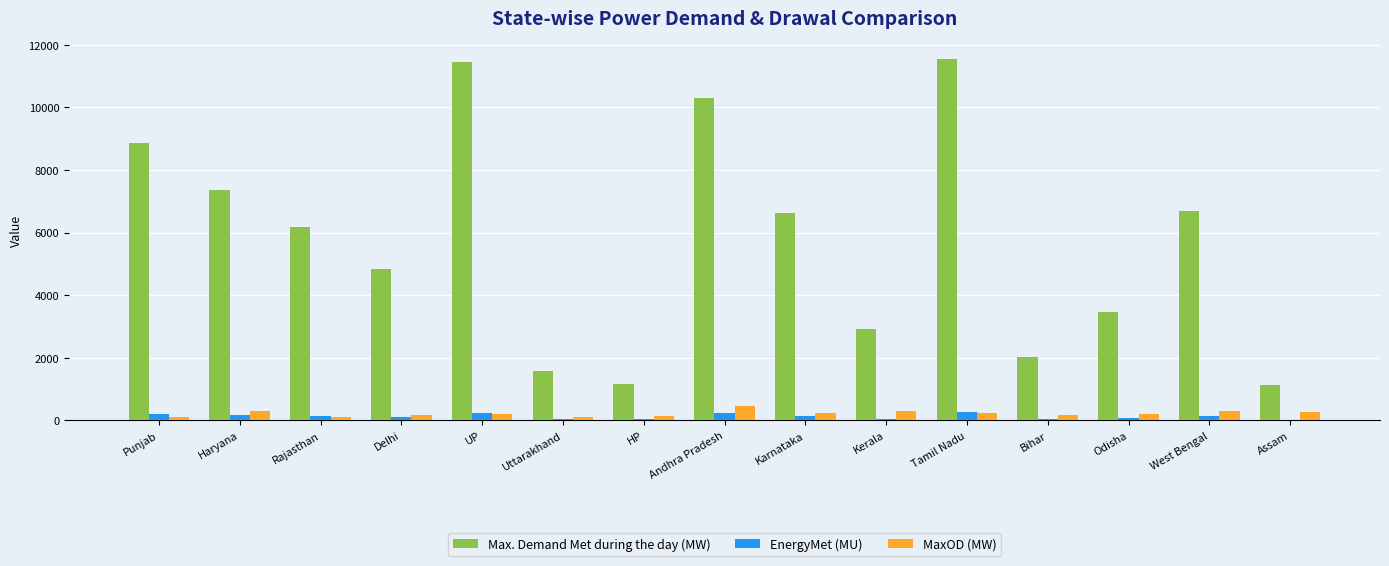

Is the value of MaxOD (MW) at Uttarakhand greater than the value of Max. Demand Met during the day (MW) at Rajasthan?

No